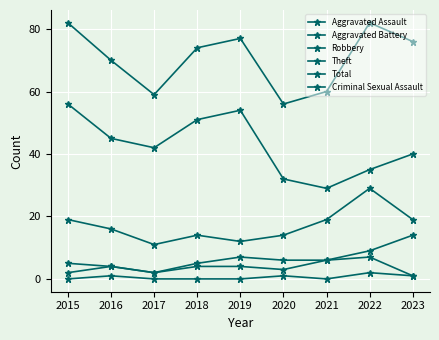

True or false: Theft and Criminal Sexual Assault cross at least once.

False